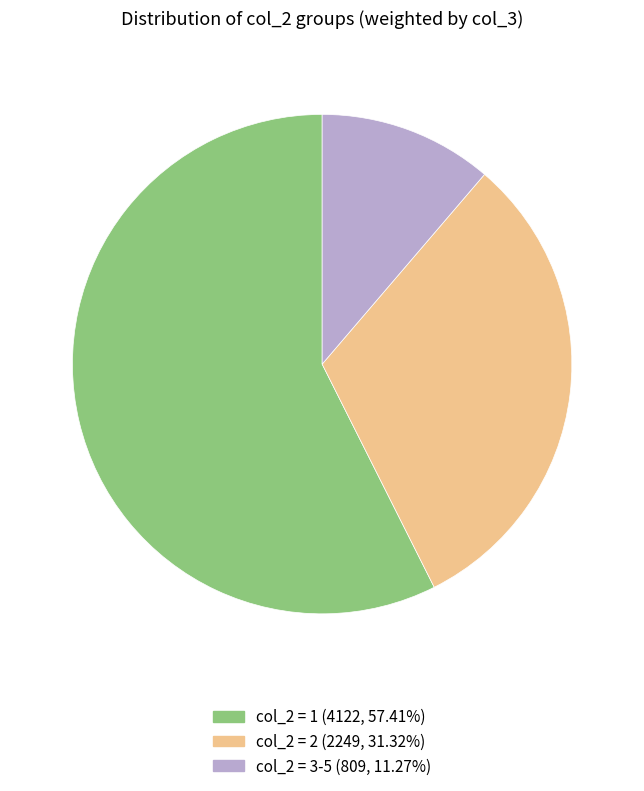

Is there a majority slice in this chart?

Yes